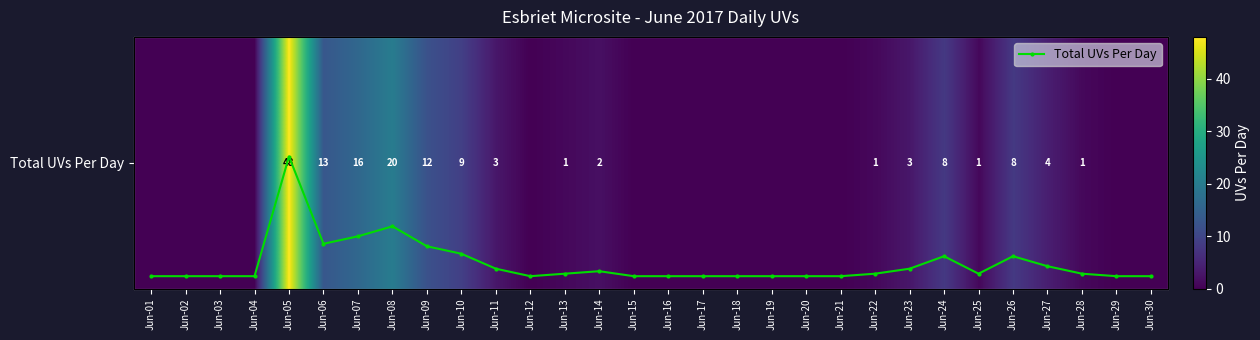

How many data points does each series have?

30